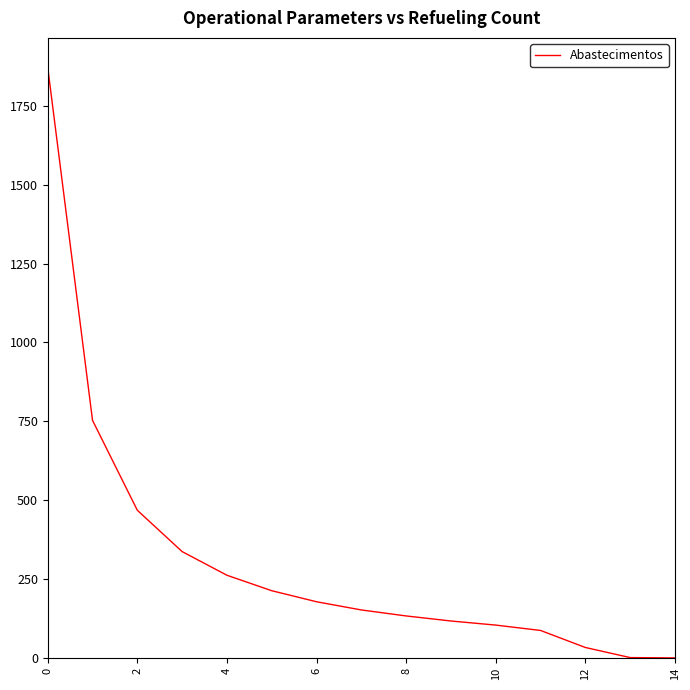

How many lines are shown in the chart?

1